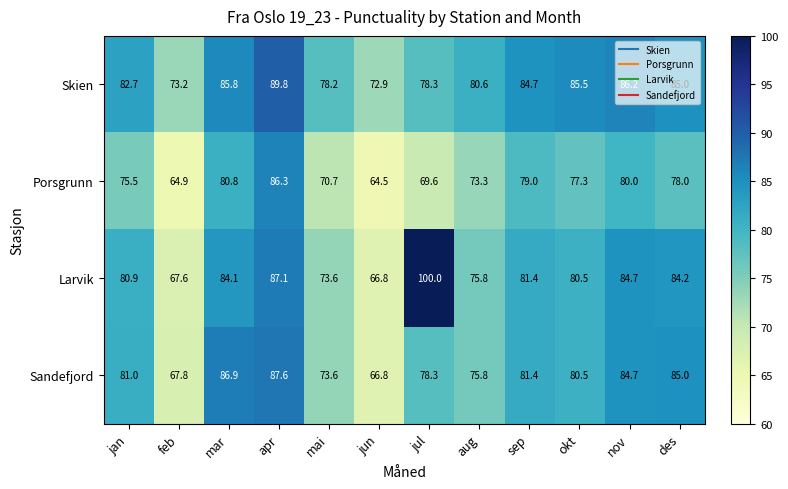

What is the maximum value shown in the chart?

100.0